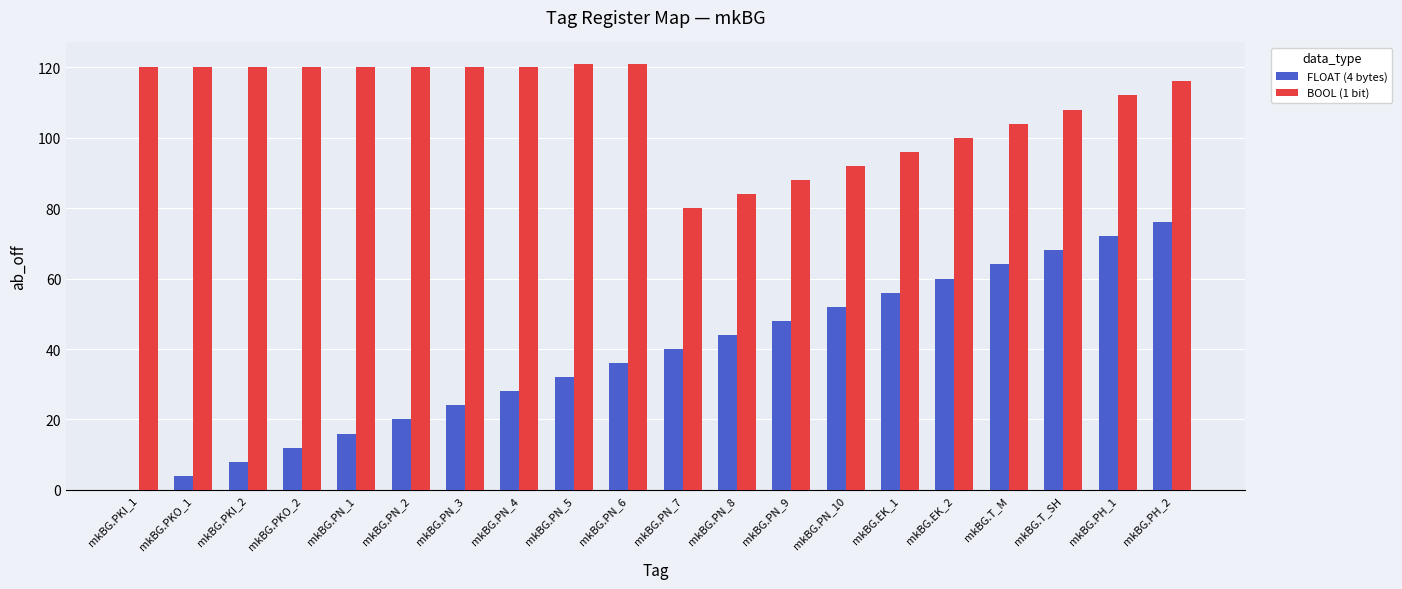

How many values in FLOAT (4 bytes) are above zero?

19